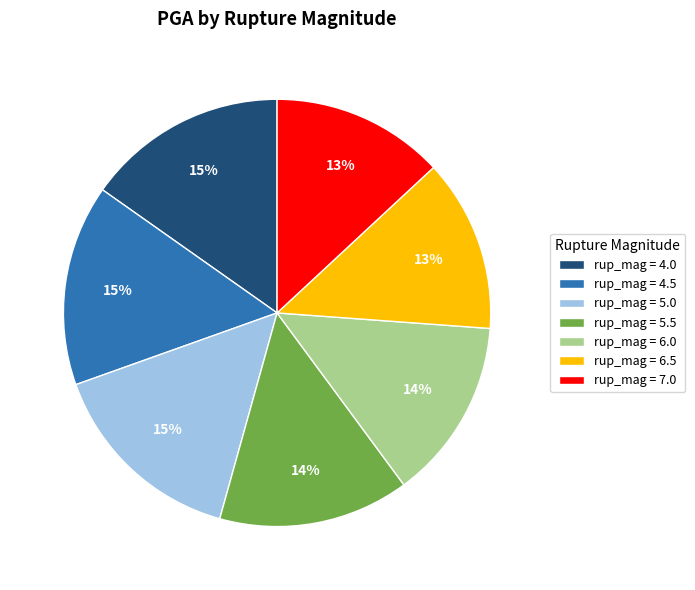

Between rup_mag = 4.0 and rup_mag = 5.5, which is larger?

rup_mag = 4.0